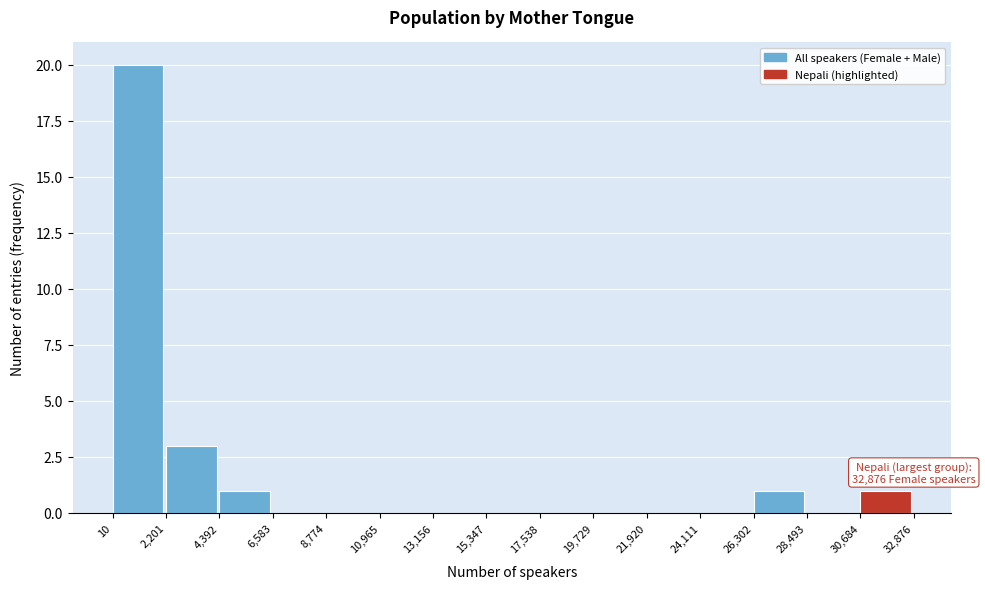

Which range on the x-axis has the tallest bar?

10 to 2,201